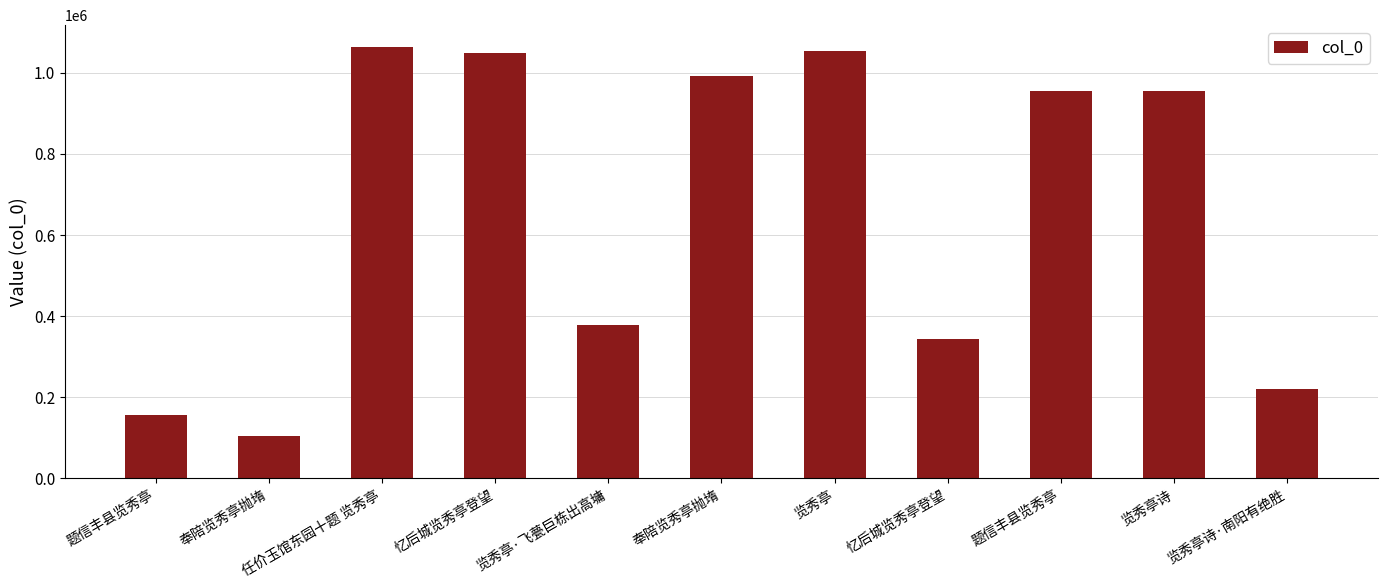

What is the value of the 1st bar from the left?

157047